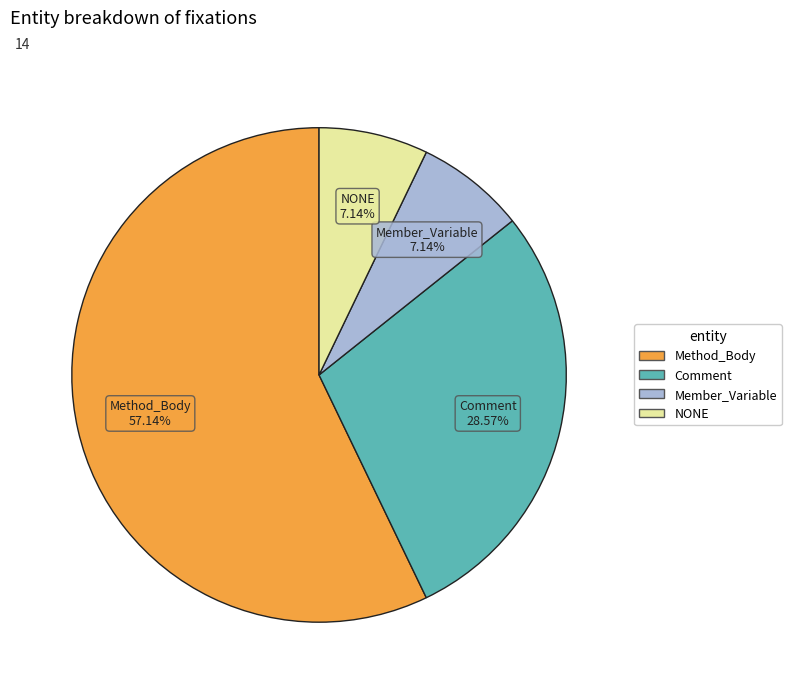

Does Member_Variable account for over 50% of the chart?

No